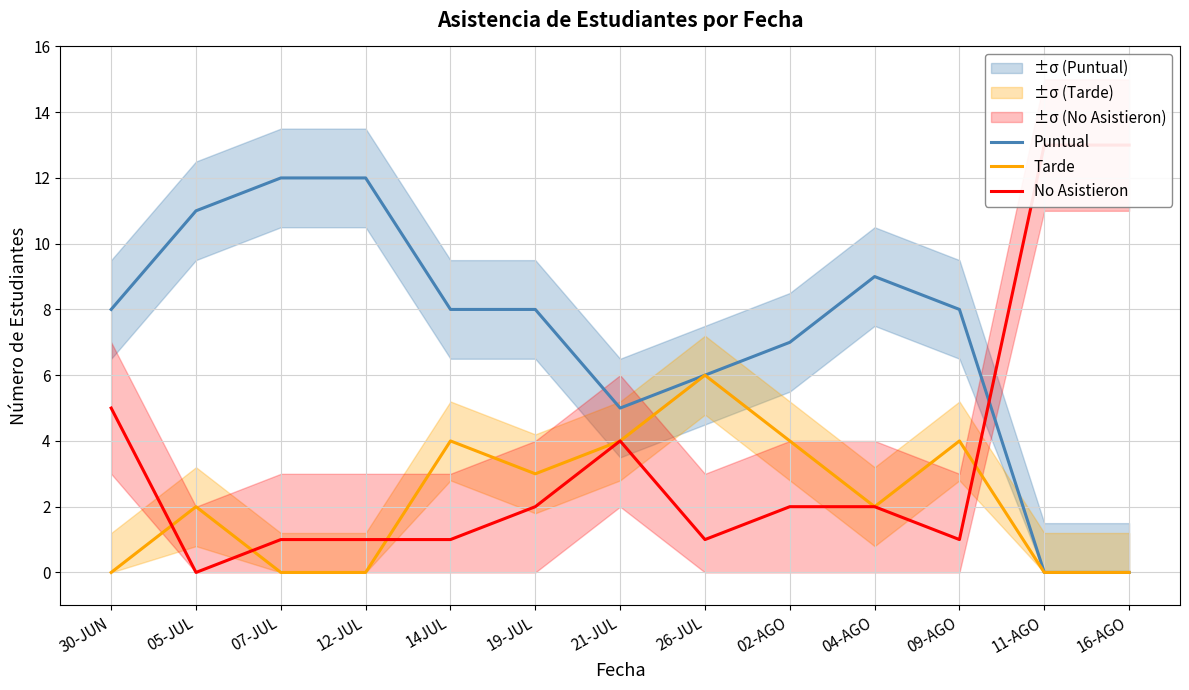

Which series has the widest spread of values?

No Asistieron